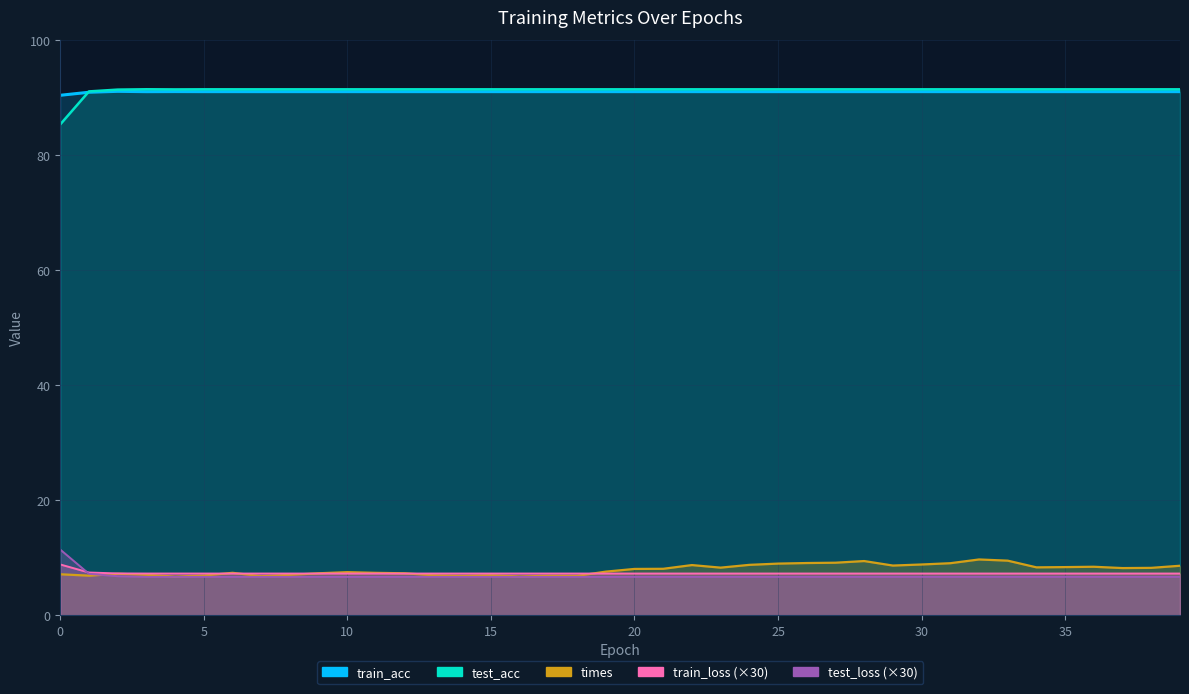

What is the sum of all train_loss values?

292.9